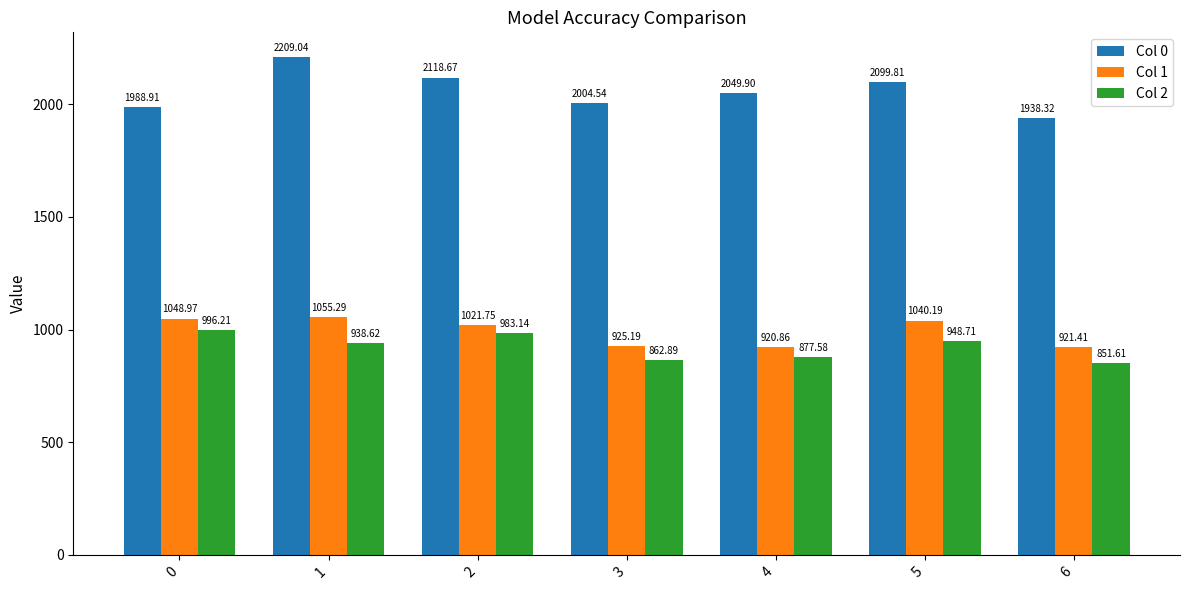

Reading left to right, transcribe all the data shown in this chart.

Col 0: 0=1988.9	1=2209.0	2=2118.7	3=2004.5	4=2049.9	5=2099.8	6=1938.3
Col 1: 0=1049.0	1=1055.3	2=1021.8	3=925.2	4=920.9	5=1040.2	6=921.4
Col 2: 0=996.2	1=938.6	2=983.1	3=862.9	4=877.6	5=948.7	6=851.6